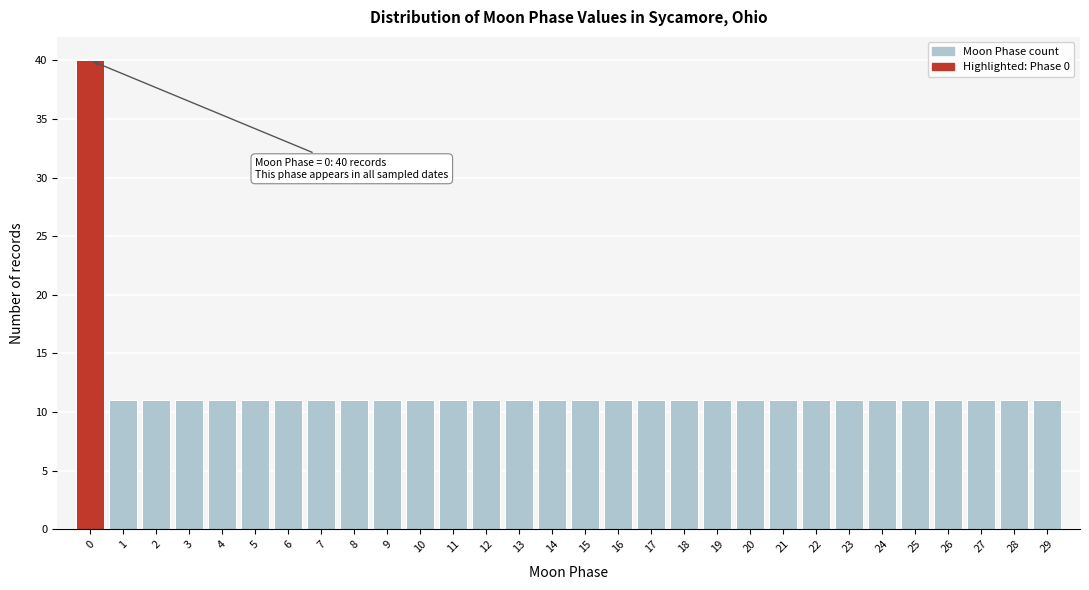

Over which range of the x-axis is the bar tallest?

-0.5 to 0.5